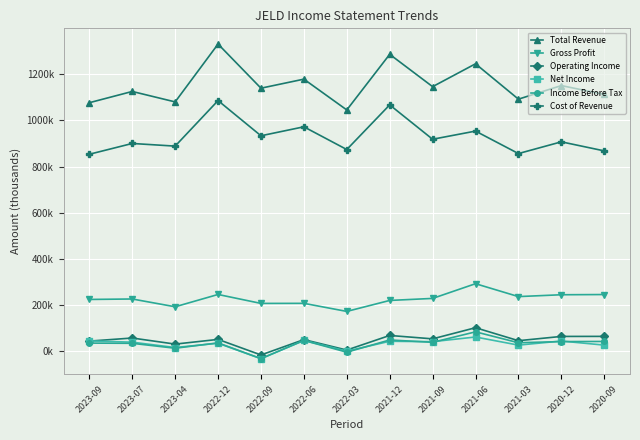

At which label does Income Before Tax first exceed 35800?

2022-06